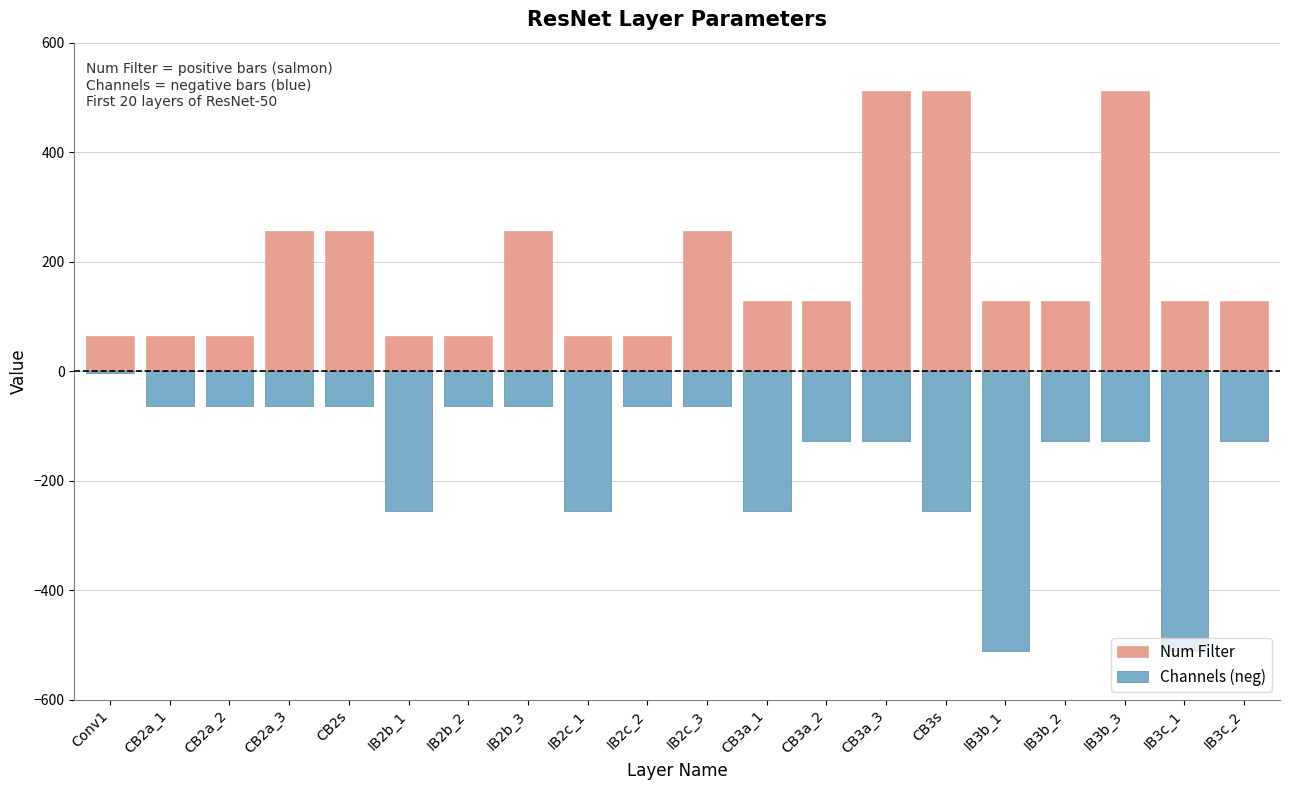

What is the label of the 11th bar from the left?

IB2c_3